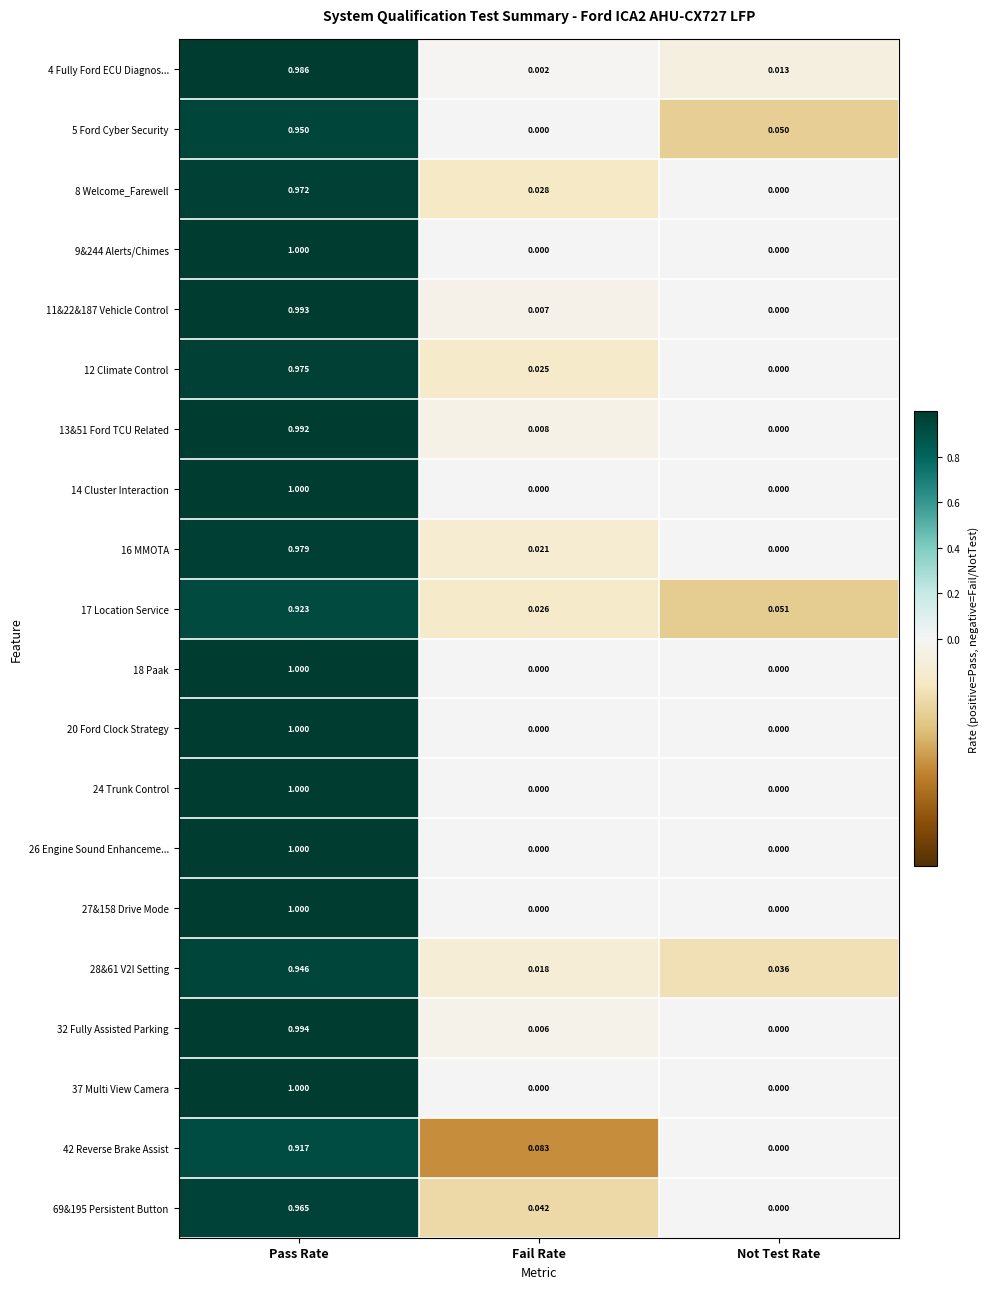

Rank the categories by 69&195 Persistent Button value from highest to lowest.

Pass Rate, Fail Rate, Not Test Rate